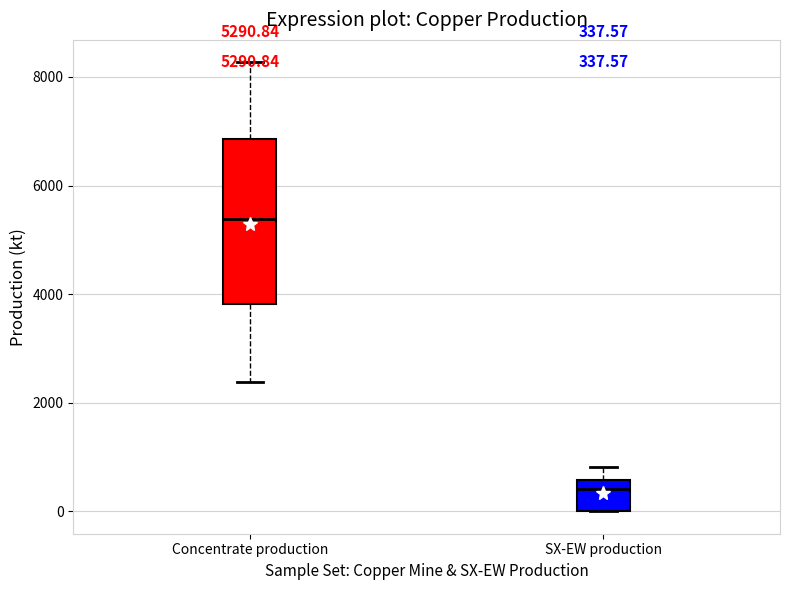

Comparing the boxes themselves (not the whiskers), which one is the tallest?

Concentrate production